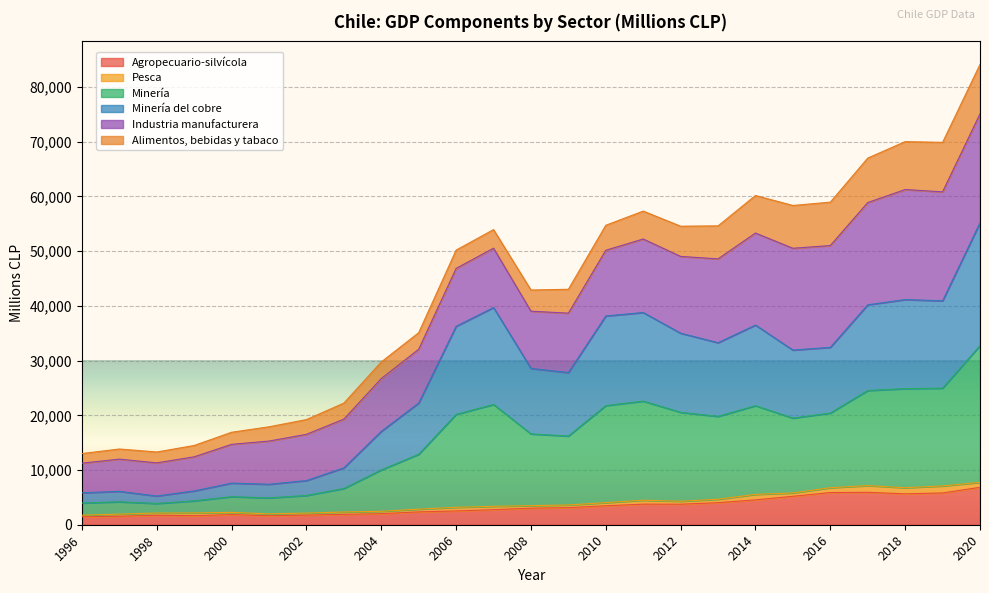

Count the number of categories in the chart.

25